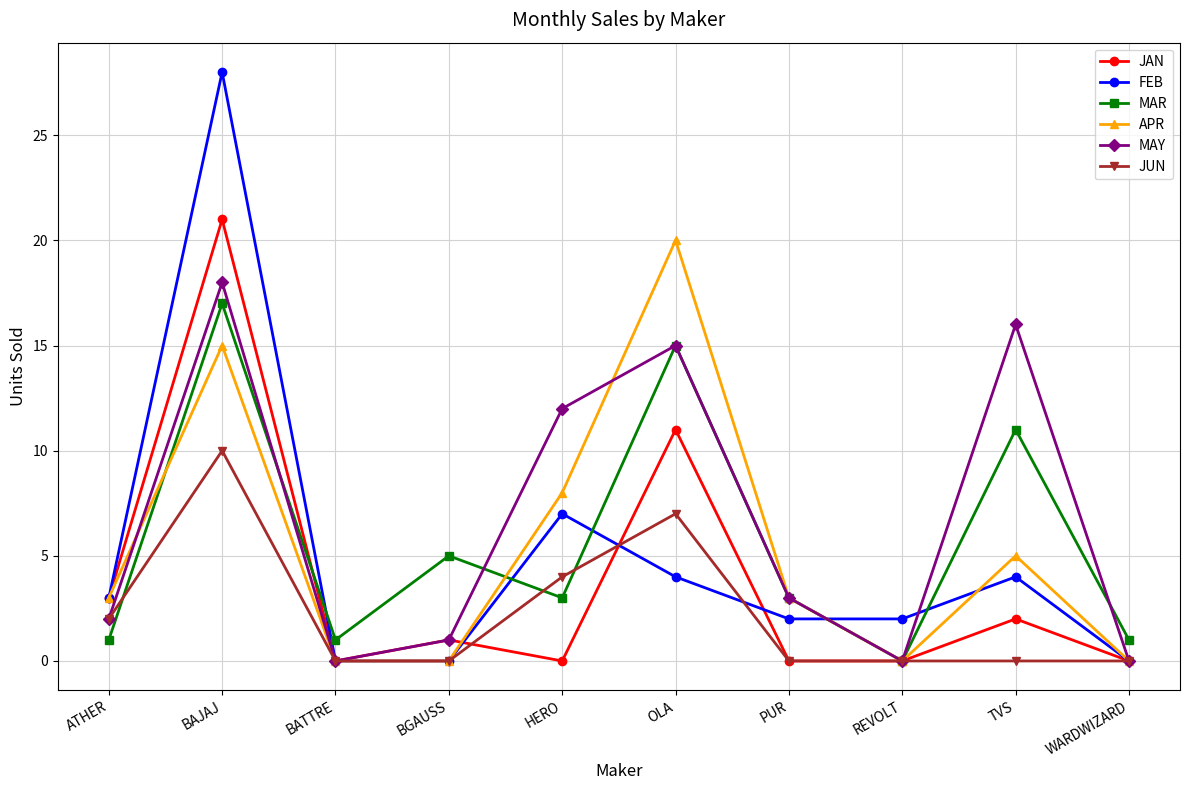

What is the sum of the MAY values at TVS and OLA?

31